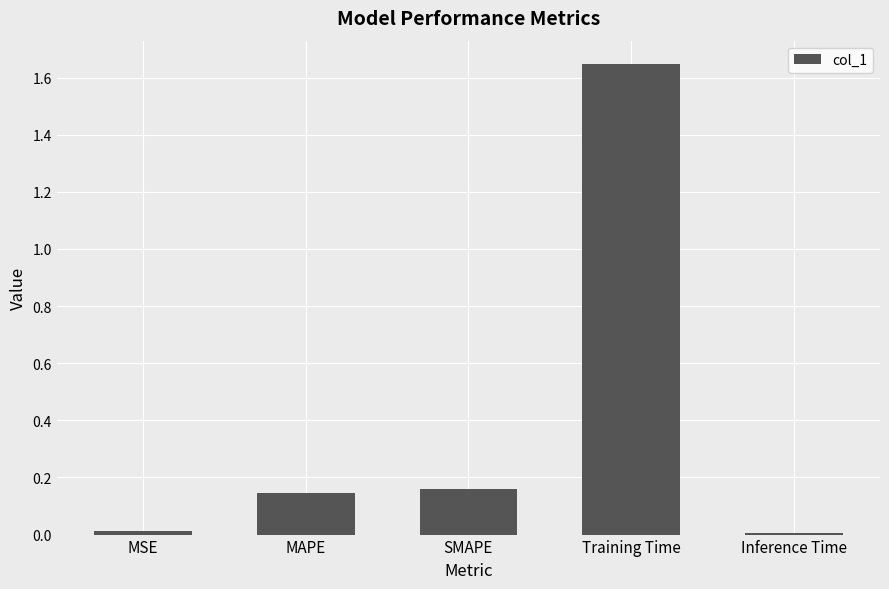

What is the label of the 5th bar from the left?

Inference Time